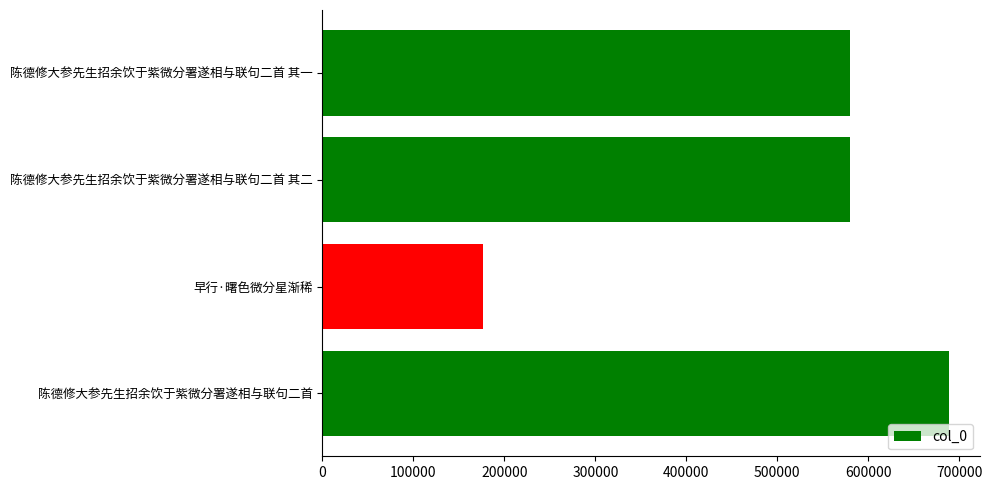

True or false: the data shows 580214 at 陈德修大参先生招余饮于紫微分署遂相与联句二首 其二.

True